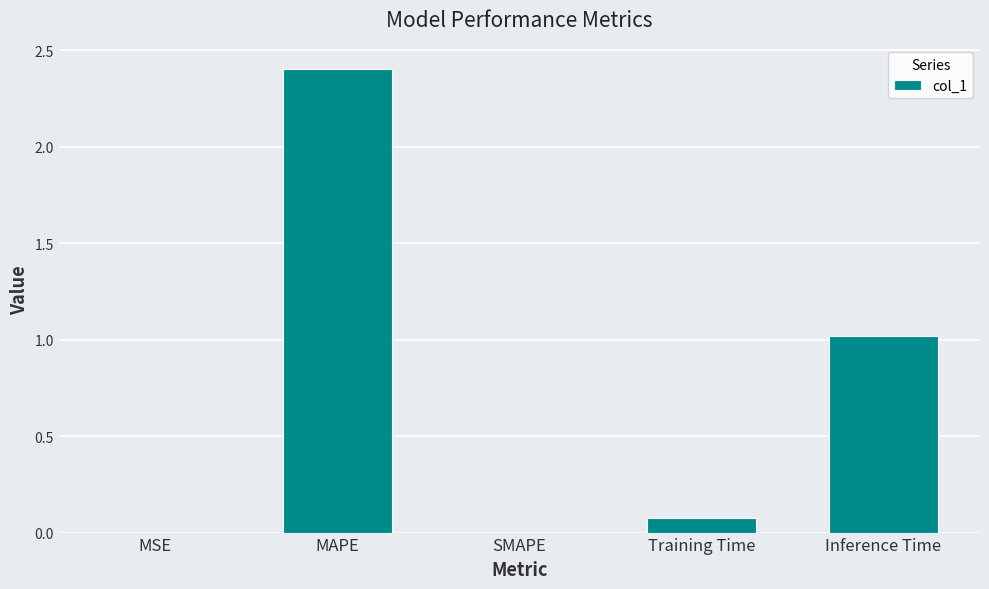

What is the sum of the values at MSE and MAPE?

2.4